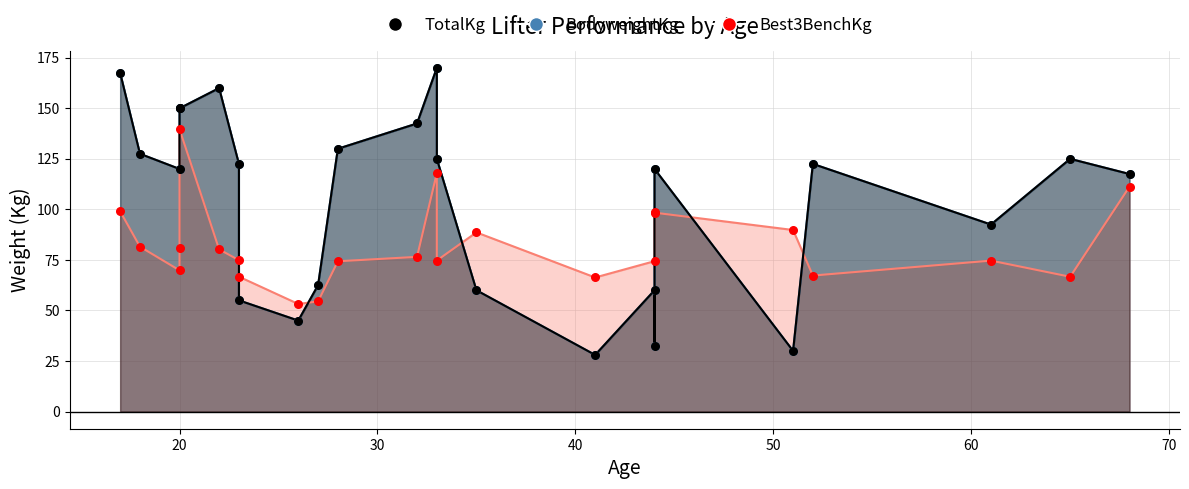

Which series has the largest Y range (max minus min)?

TotalKg